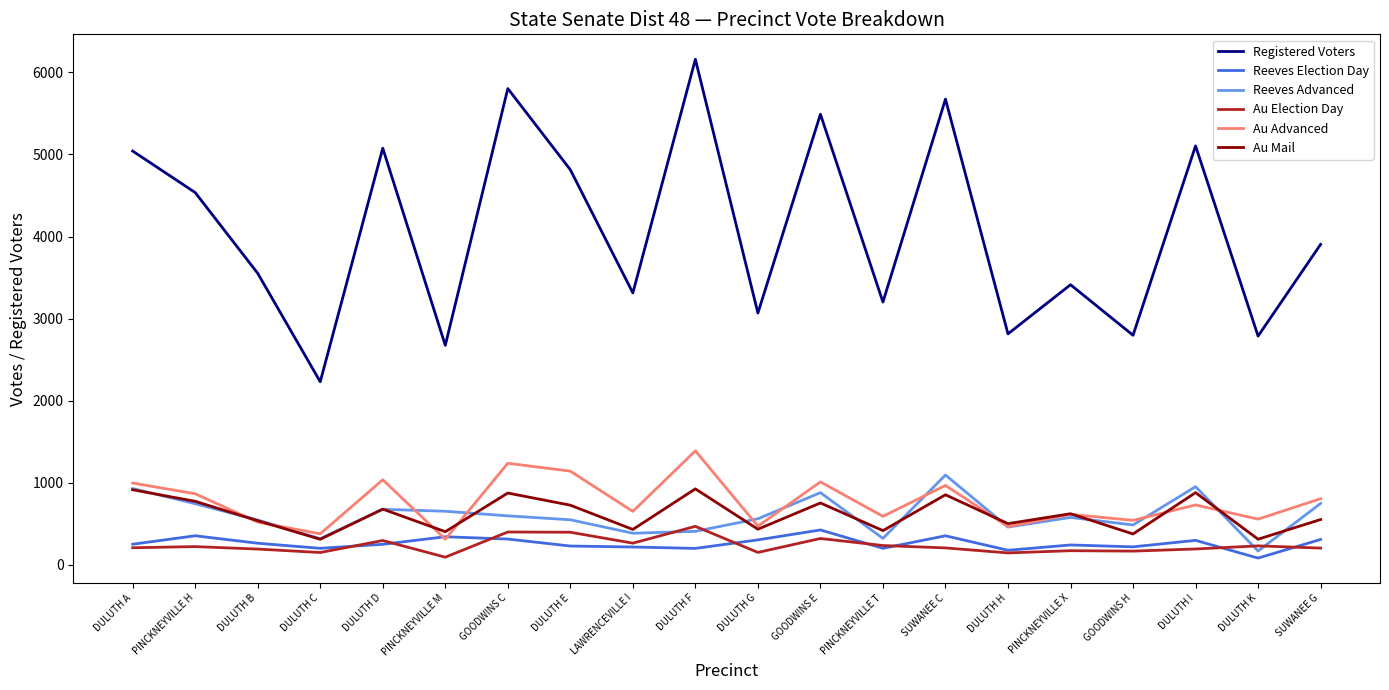

True or false: Au Mail has a value of 1019 at DULUTH E.

False